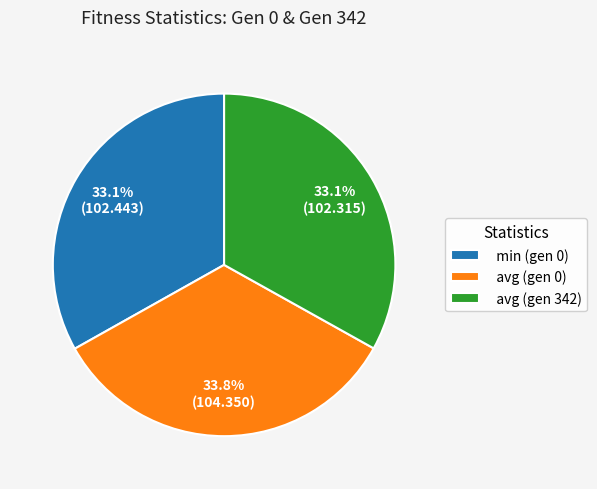

True or false: min (gen 0) accounts for 24% of the total.

False